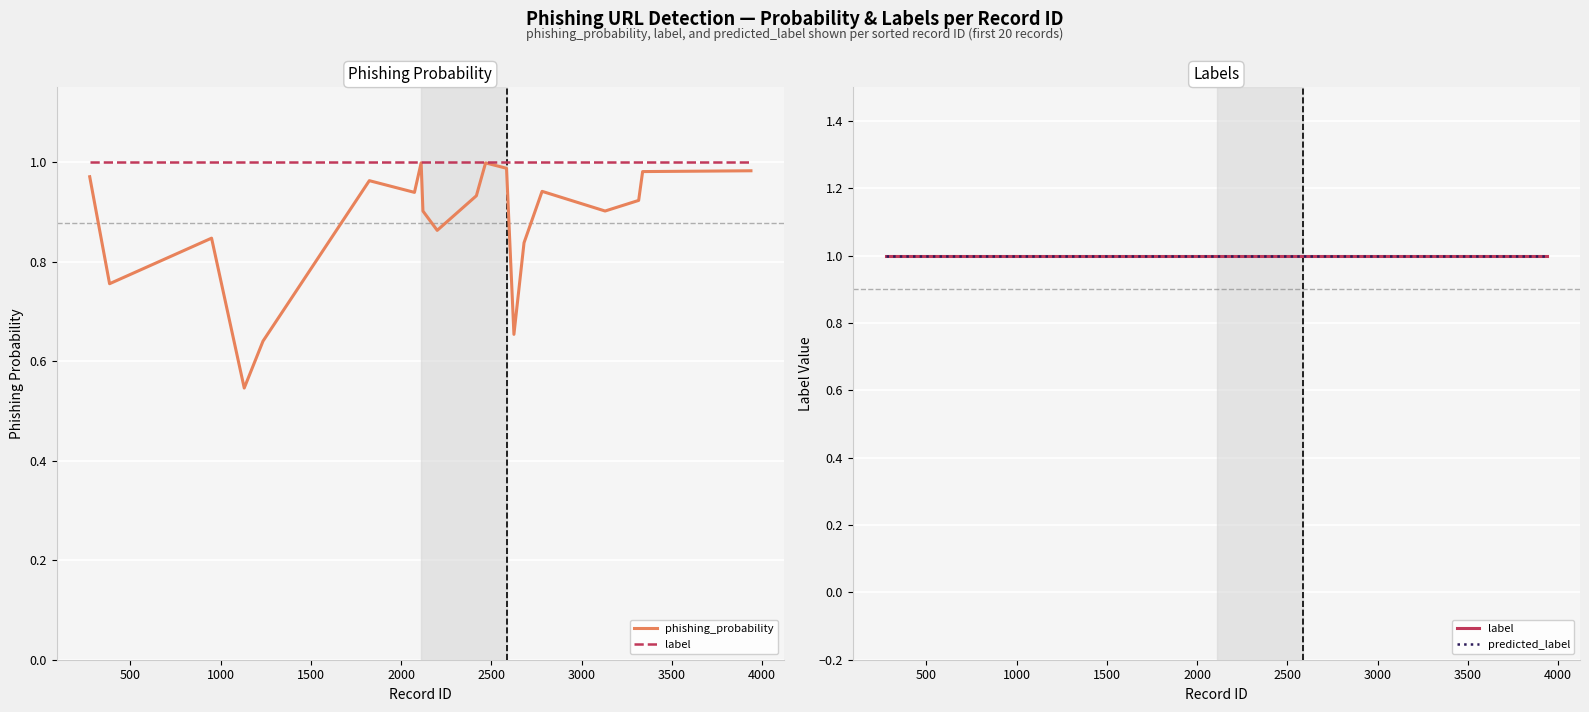

Is it true that label equals 0.2 at 4500?

False